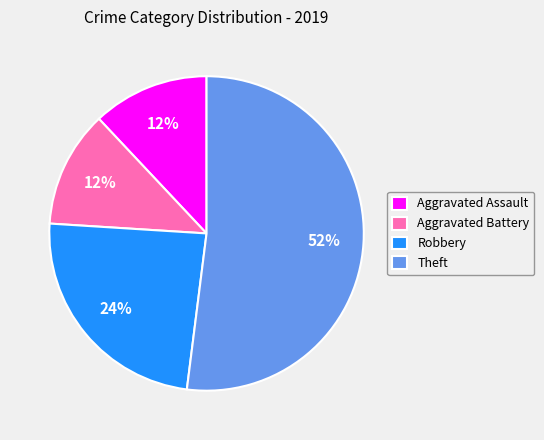

To the nearest percent, what is the difference between the largest and smallest slice percentages?

40%